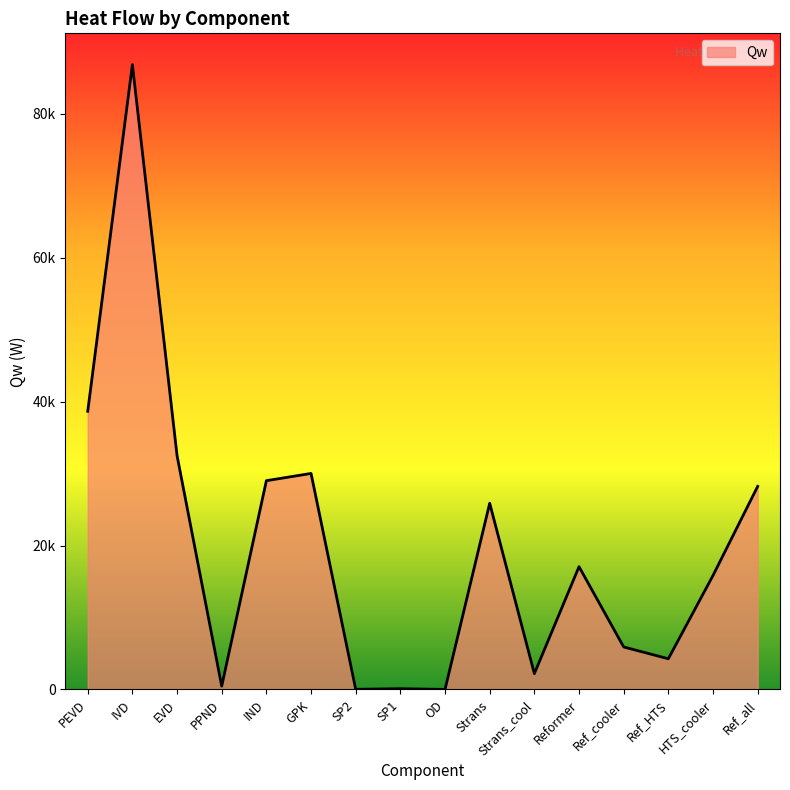

The value at HTS_cooler is 15840.9. True or false?

True